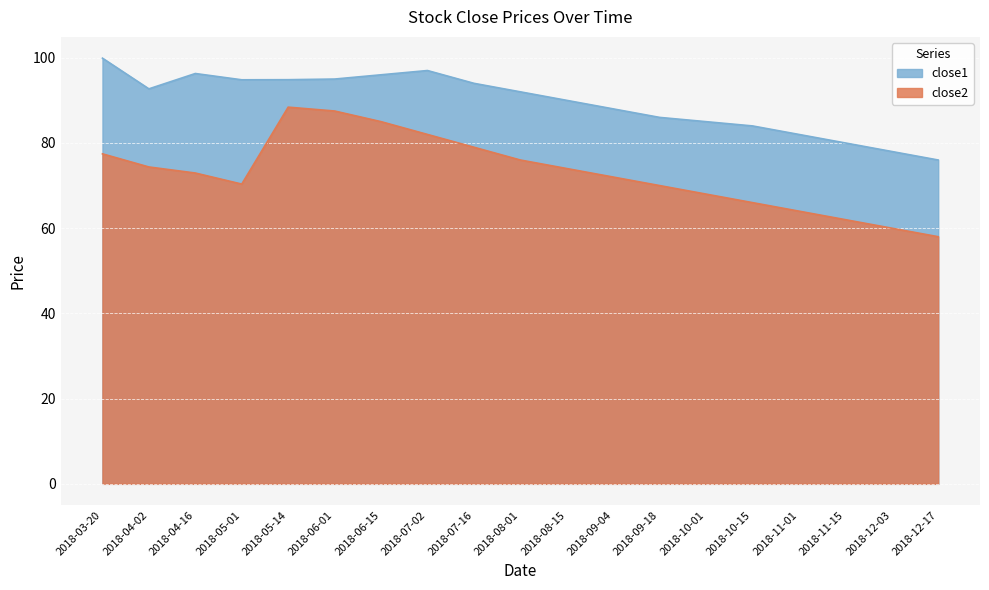

Rank the series by their maximum value, from lowest to highest.

close2, close1